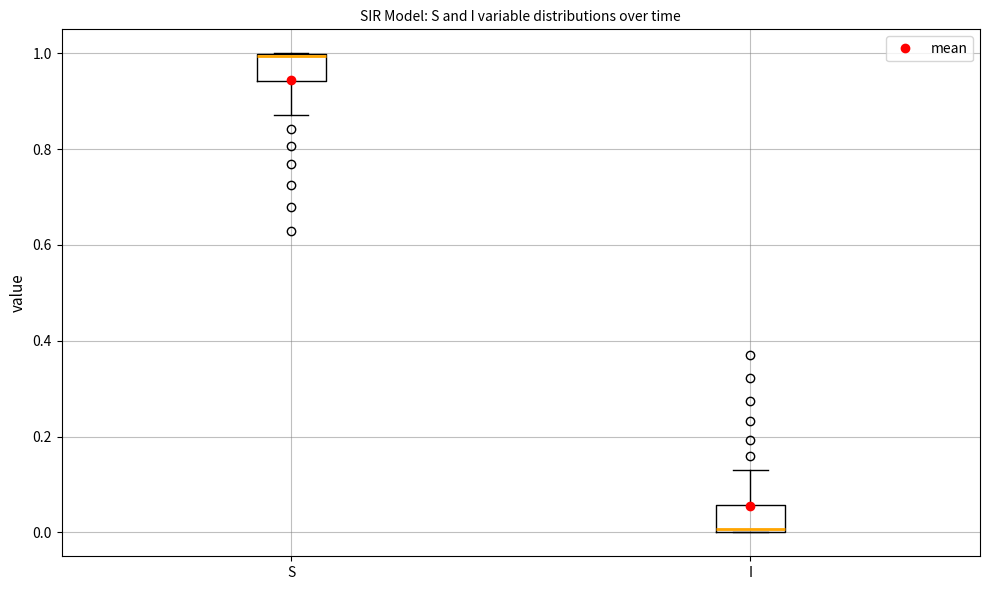

Which box has the highest median line?

S